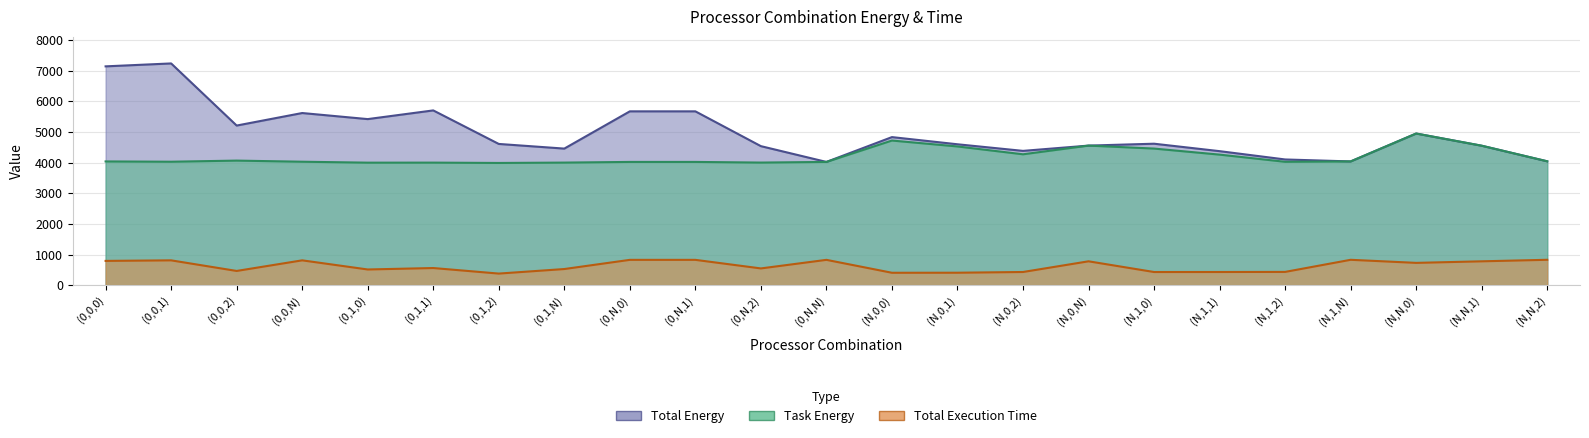

Reading left to right, list all the values displayed in this chart.

Total Energy: 7145.2	7240.5	5211.8	5620.8	5422.7	5706.5	4611.3	4459.3	5676.0	5676.0	4539.2	4024.1	4834.8	4600.4	4385.0	4557.4	4618.9	4375.8	4104.4	4040.3	4951.3	4553.4	4044.2
Task Energy: 4040.1	4030.9	4067.3	4030.9	4000.1	4001.4	3990.4	4002.3	4024.1	4024.1	4002.9	4024.1	4722.6	4529.3	4273.4	4557.4	4460.1	4262.5	4028.5	4040.3	4951.3	4553.4	4044.2
Total Execution Time: 792.0	809.8	463.5	809.8	511.6	558.7	377.6	526.1	825.9	825.9	546.0	825.9	404.1	405.8	429.2	778.4	428.6	429.2	432.2	827.7	727.4	778.1	828.1